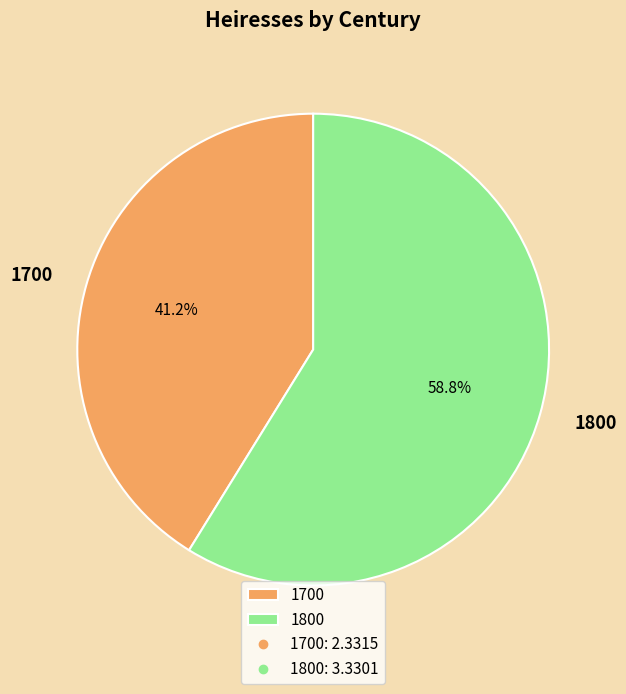

Does 1800 account for over 50% of the chart?

Yes